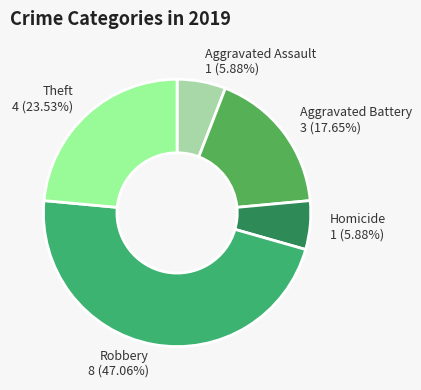

The Theft slice represents 24% of the pie. True or false?

True